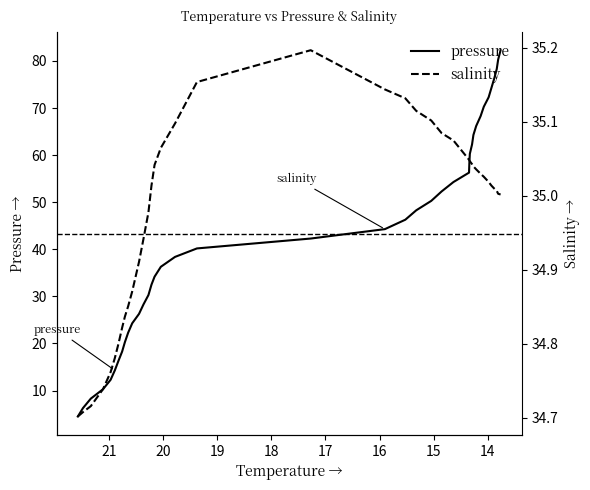

What is the value of the salinity point at the 35th from the left?

35.0